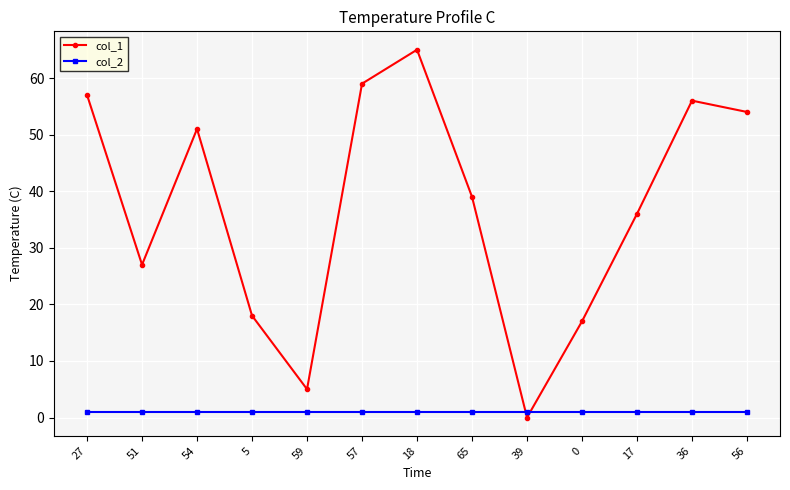

What is the label of the 11th point from the right?

54